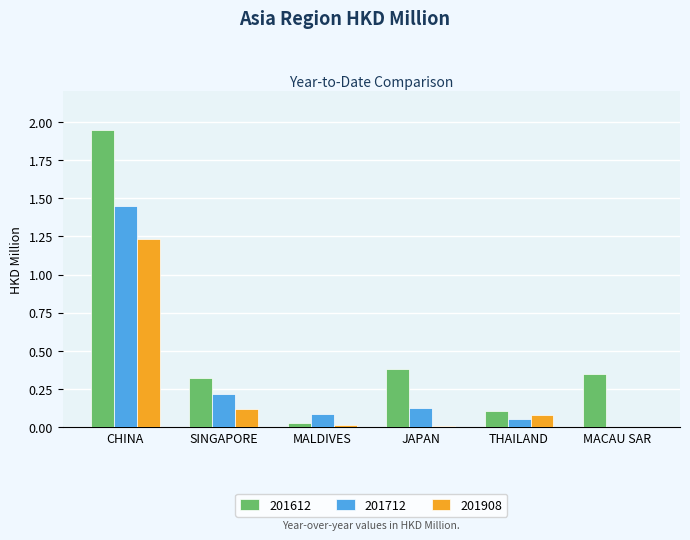

What is the sum of all 201612 values?

3.1